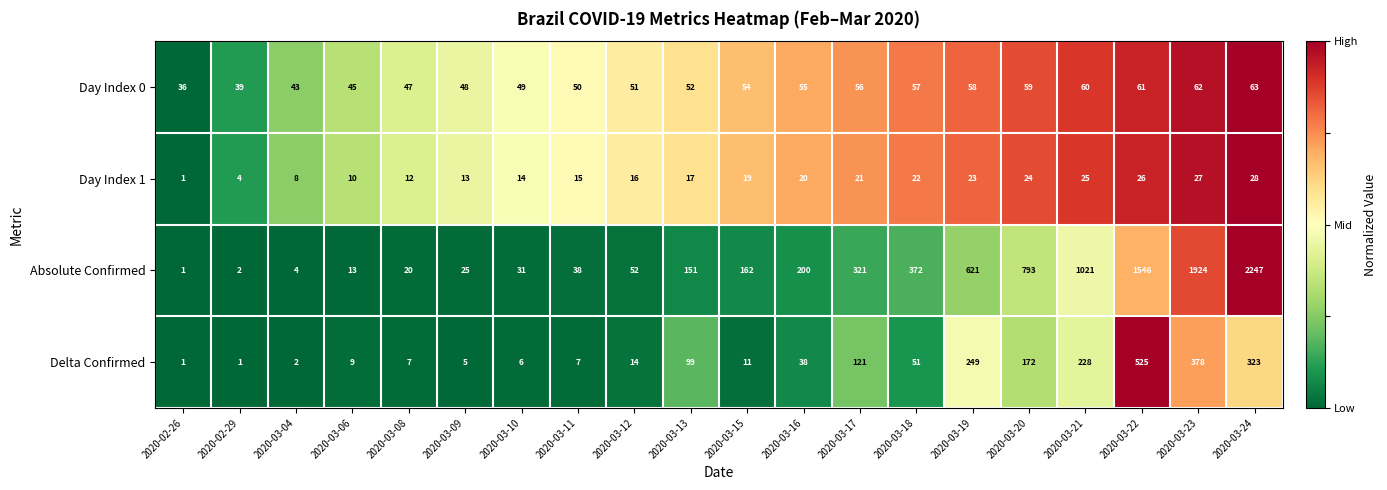

The Day Index 0 series shows 78 at 2020-03-12. True or false?

False